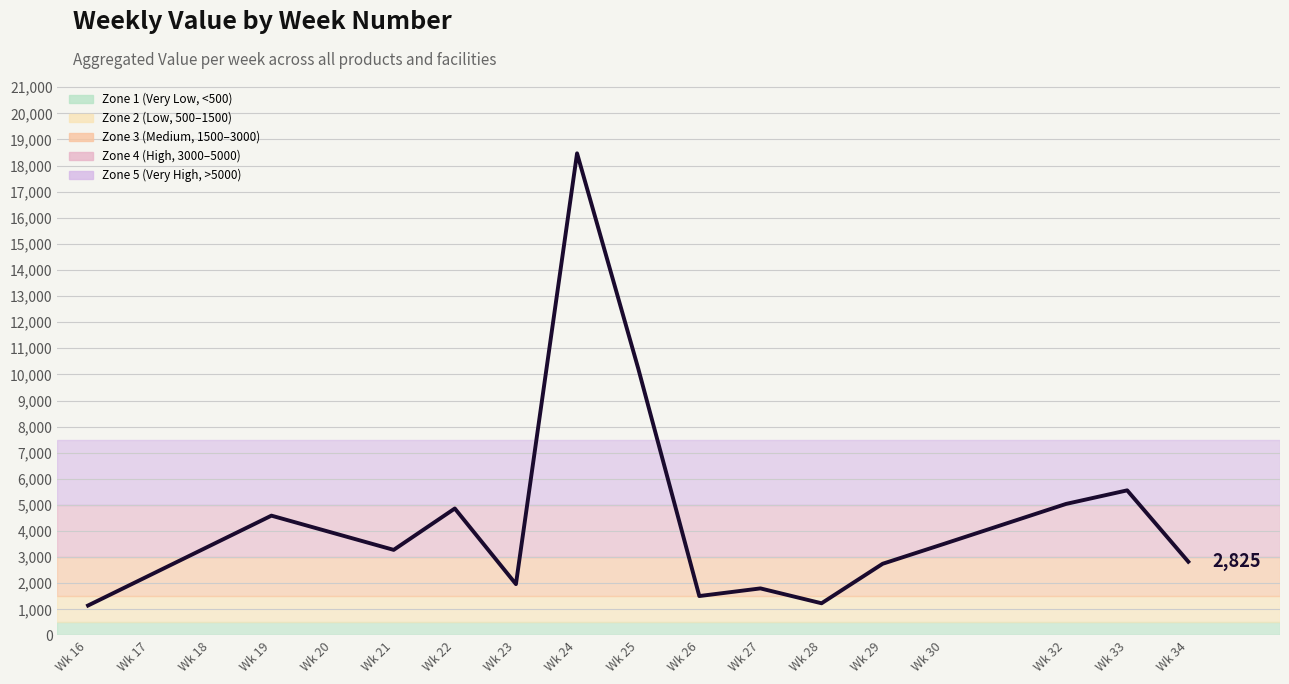

Does the chart display data point markers on the line(s)?

No